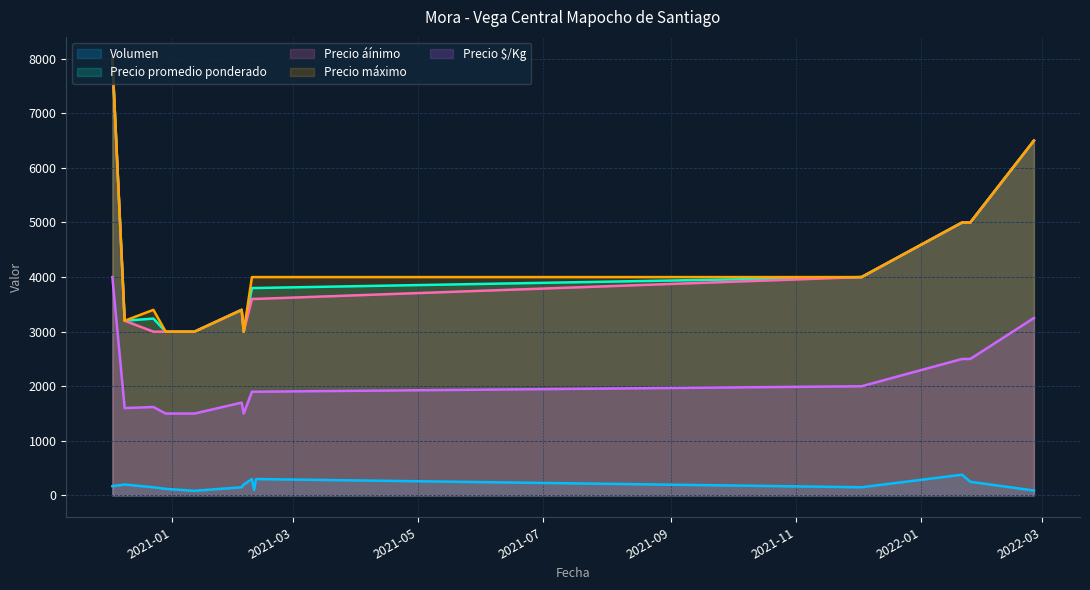

At how many categories does at least one series exceed 5590?

2